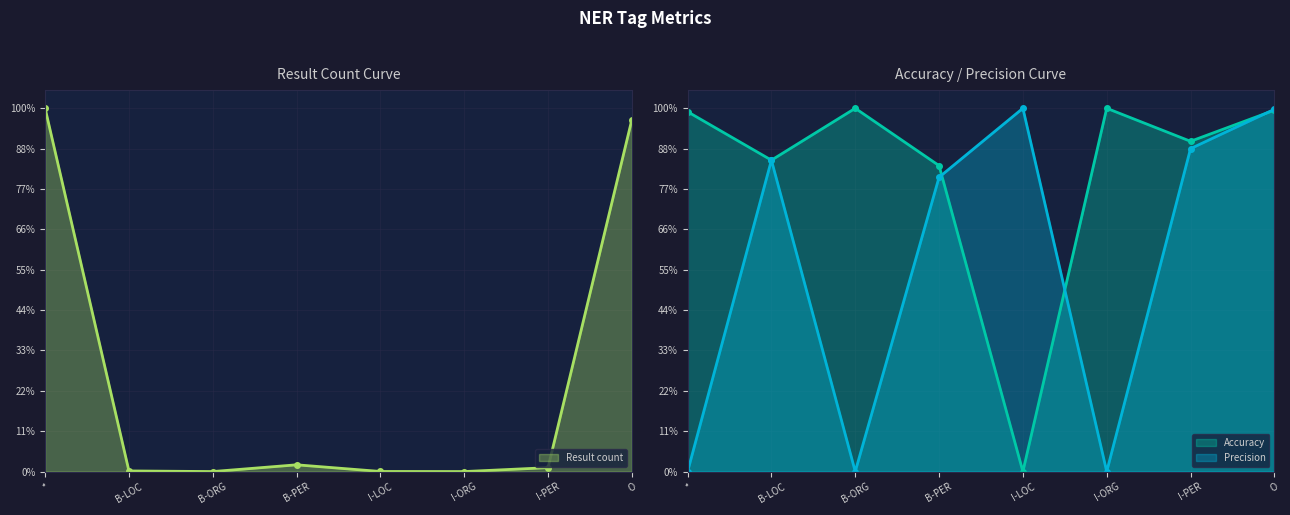

What is the value of the Accuracy point at the 2nd from the left?

0.9